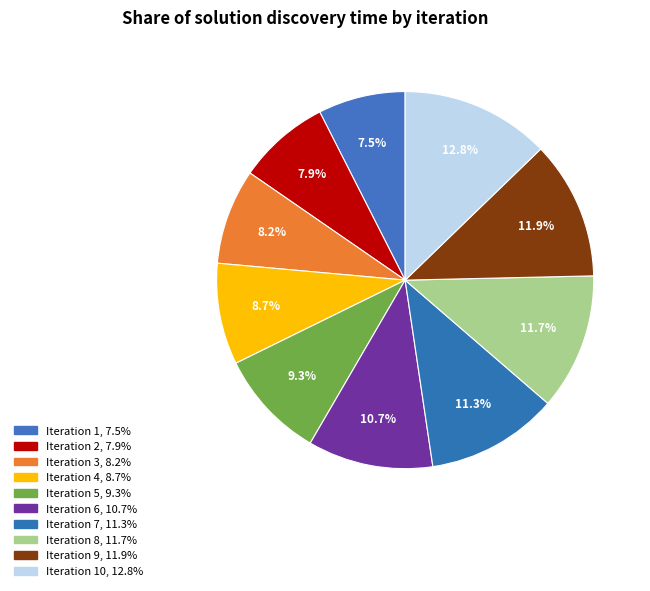

How many segments does this pie chart have?

10